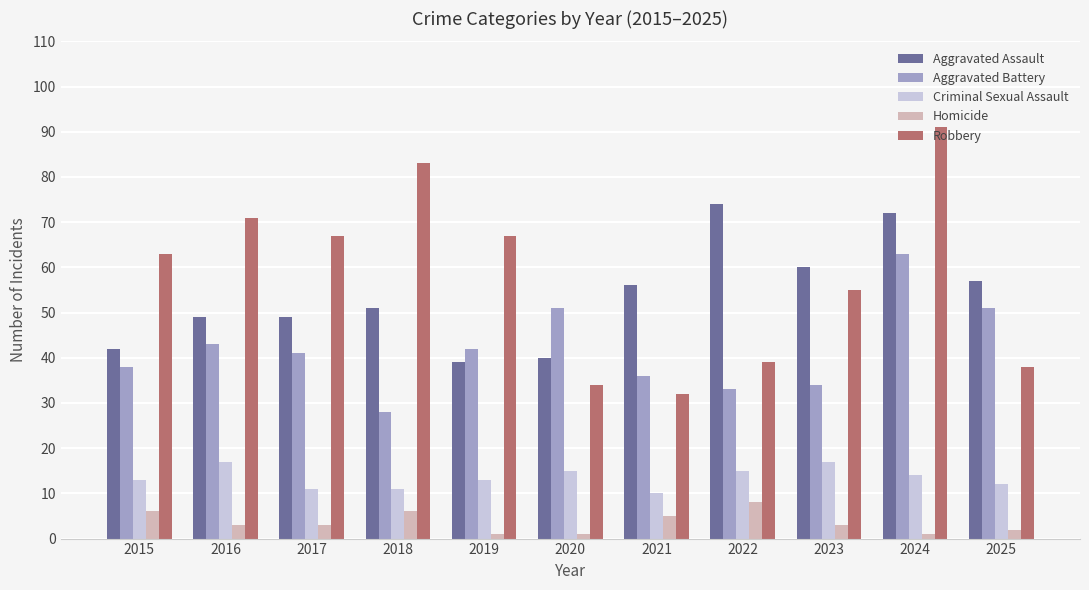

How many data points in Aggravated Battery are less than 41?

5